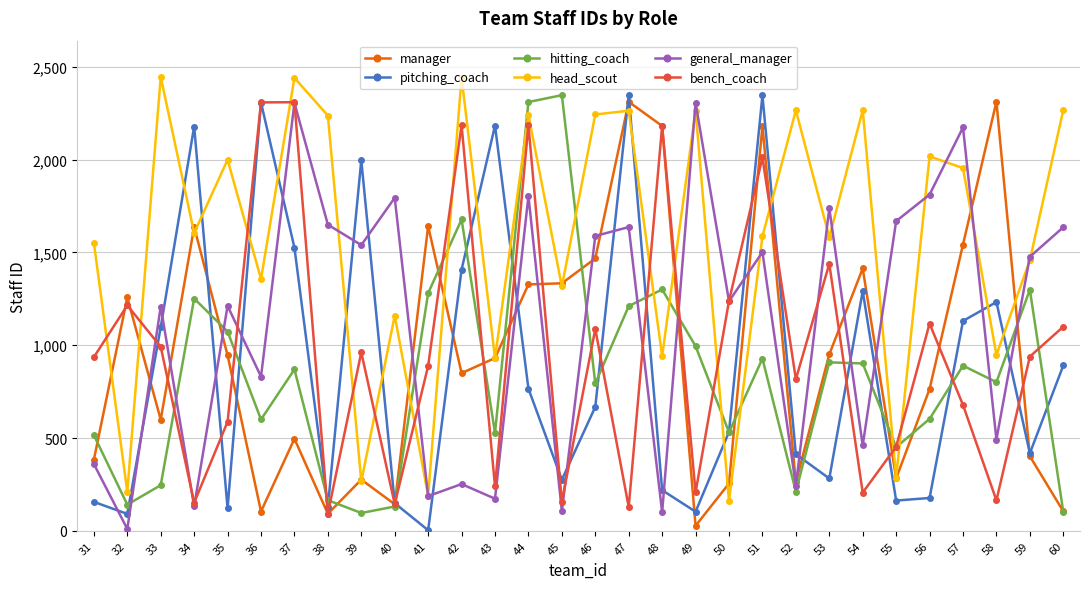

The value of general_manager at 52 is 62. True or false?

False